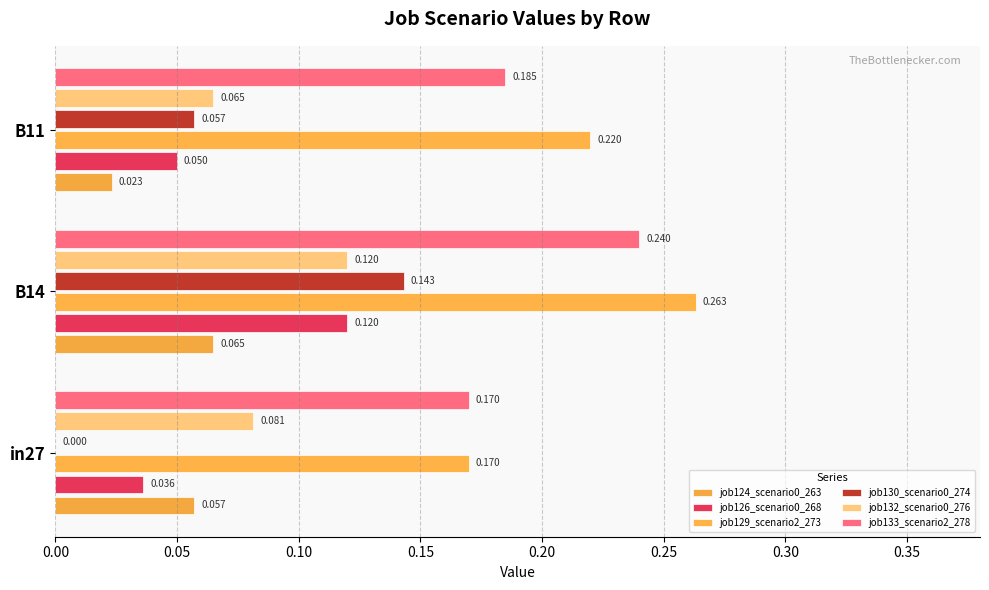

How many values in the job130_scenario0_274 series exceed 0?

2